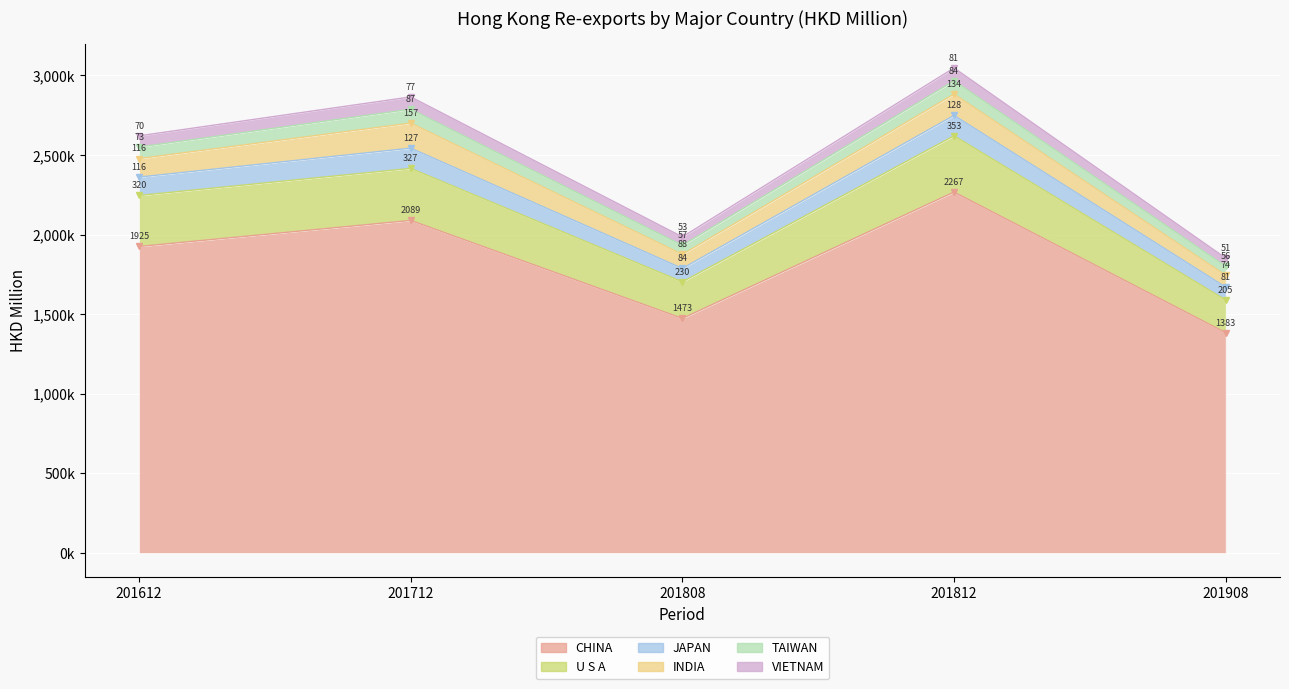

Is it true that CHINA equals 1473012.1 at 201808?

True